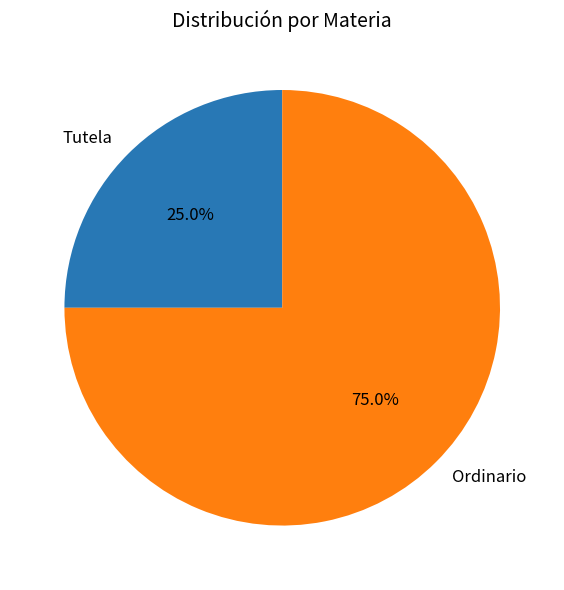

To the nearest percent, what is the difference between the Ordinario and Tutela slice percentages?

50%